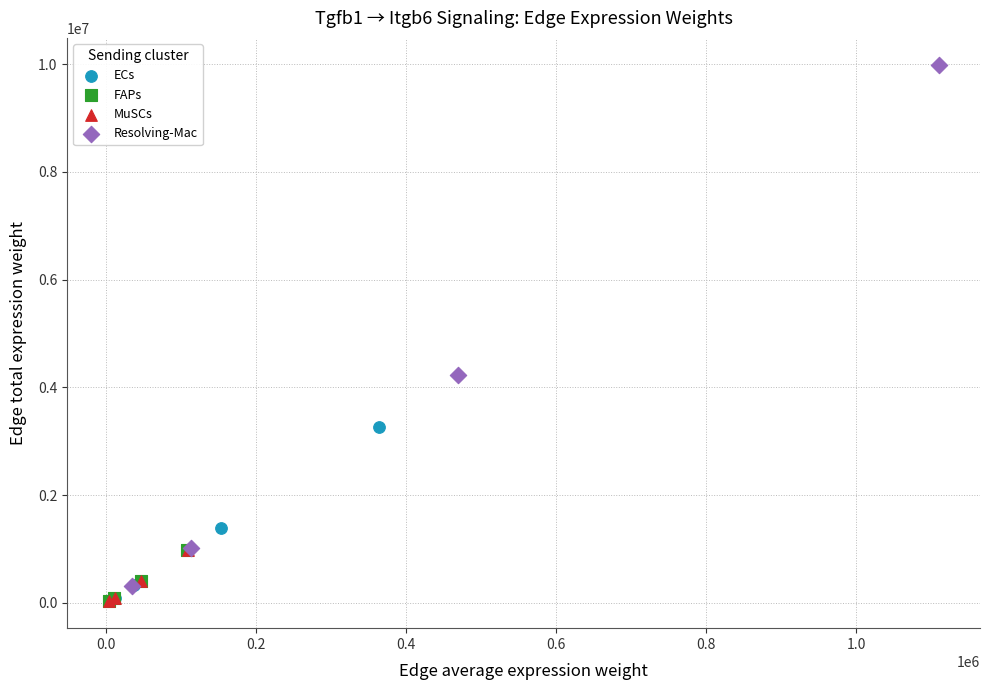

Which series has the widest spread of Y values?

Resolving-Mac